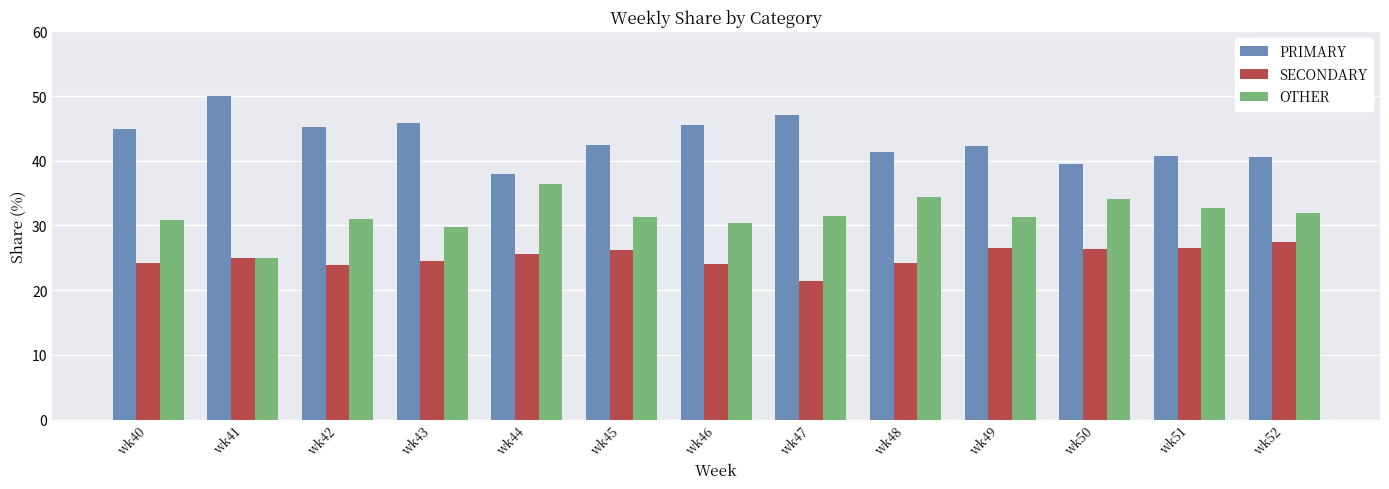

How many data points does each series have?

13